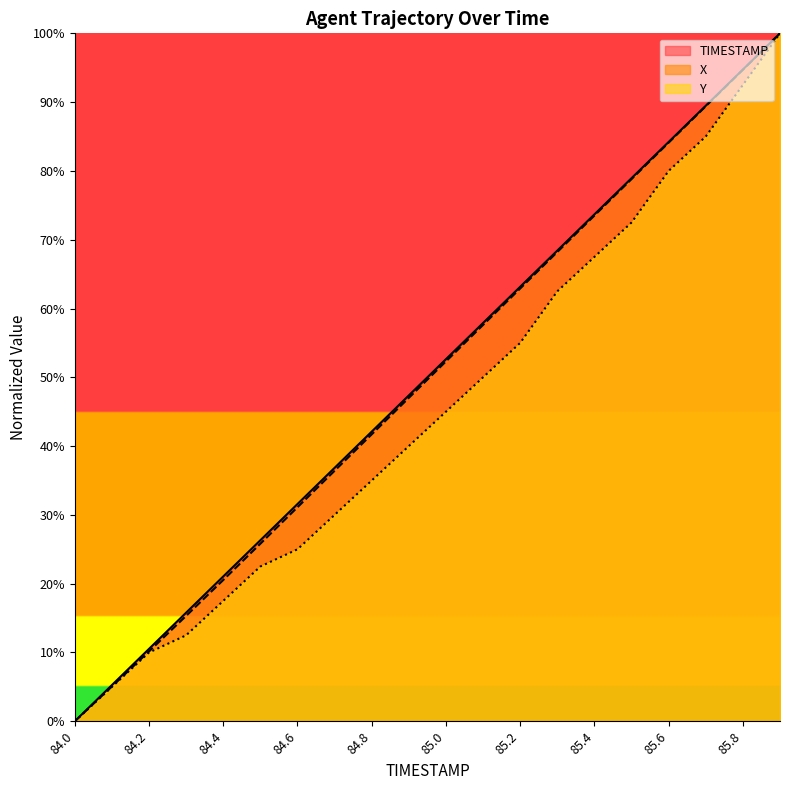

Which series has the largest total across all categories?

TIMESTAMP